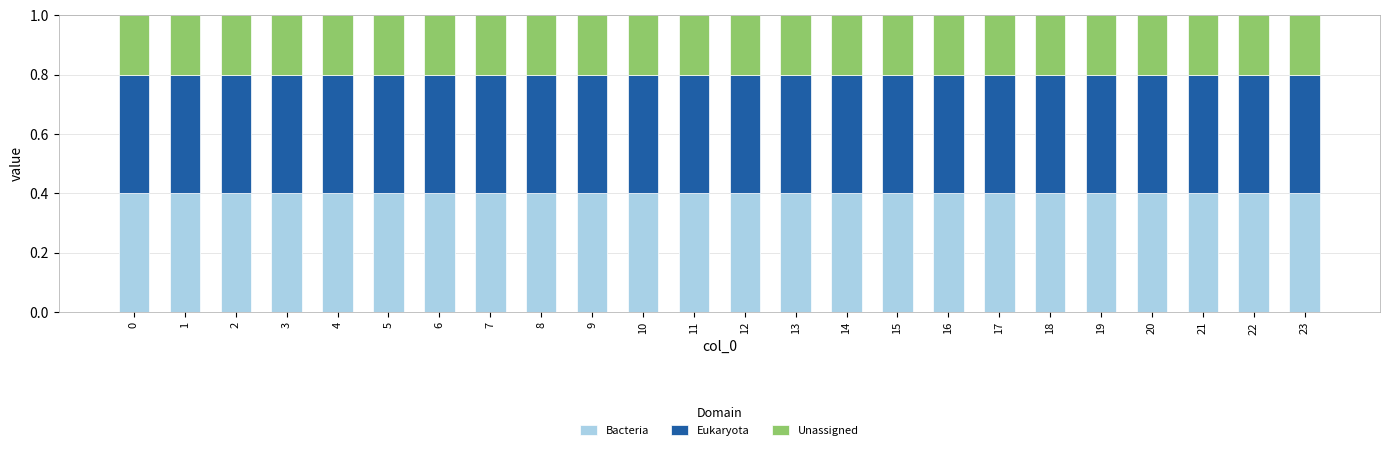

What is the lowest value of the Bacteria series?

0.4